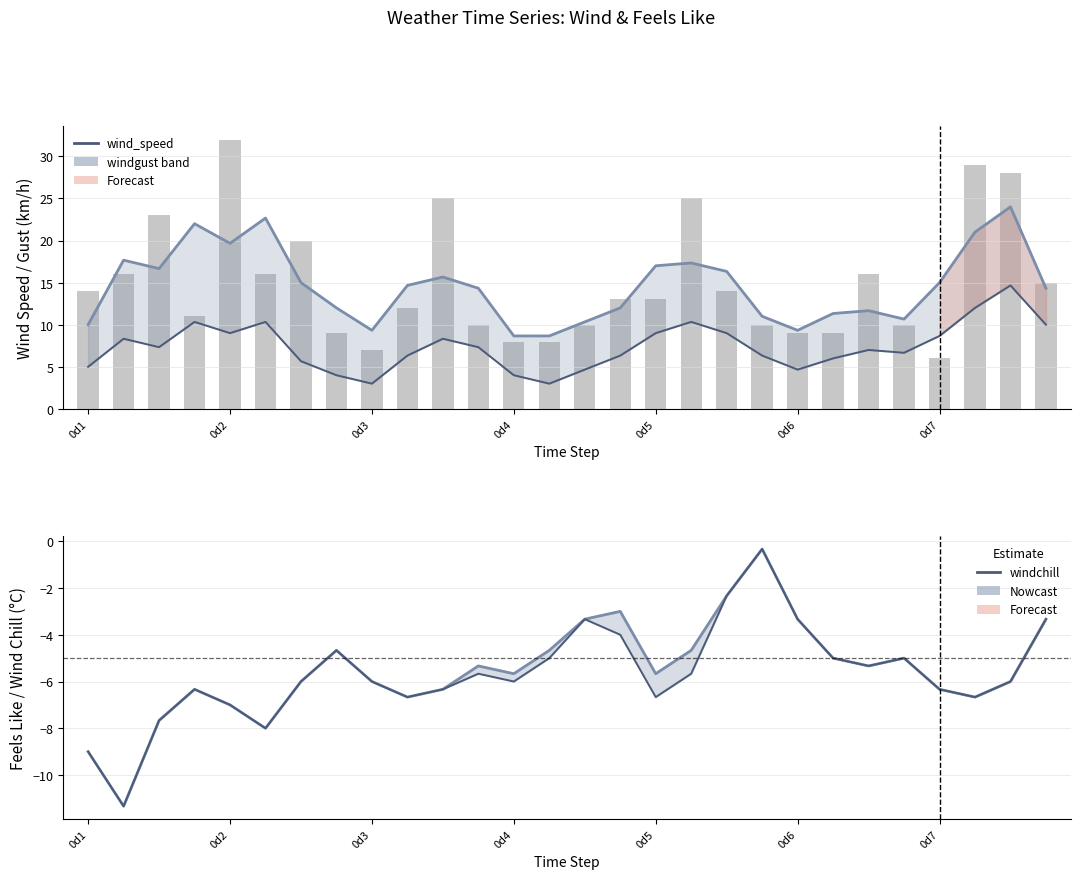

What is the value of the feelslike bar at the 19th from the left?

-2.3